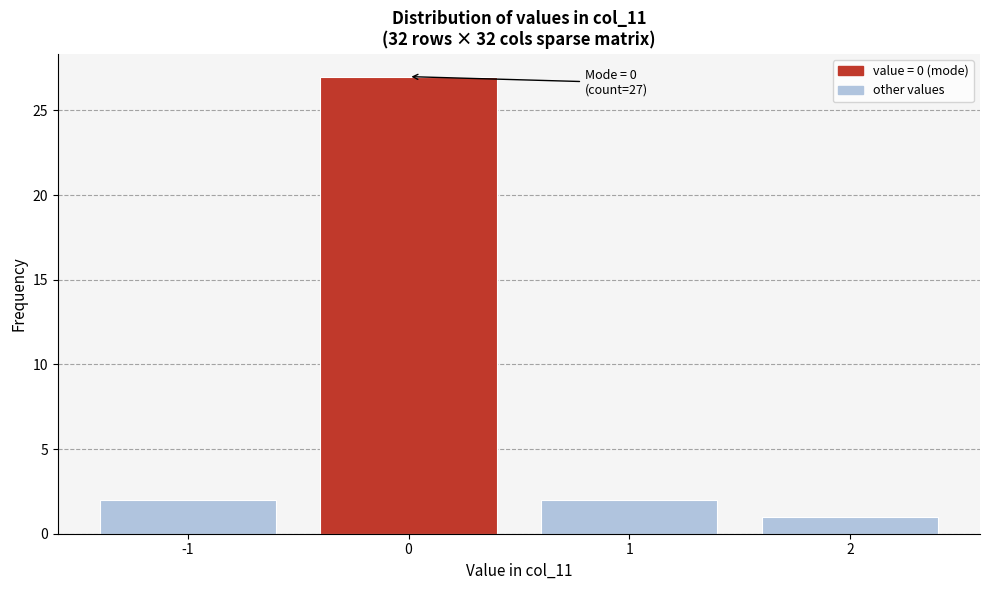

Which range on the x-axis has the tallest bar?

-0.5 to 0.5